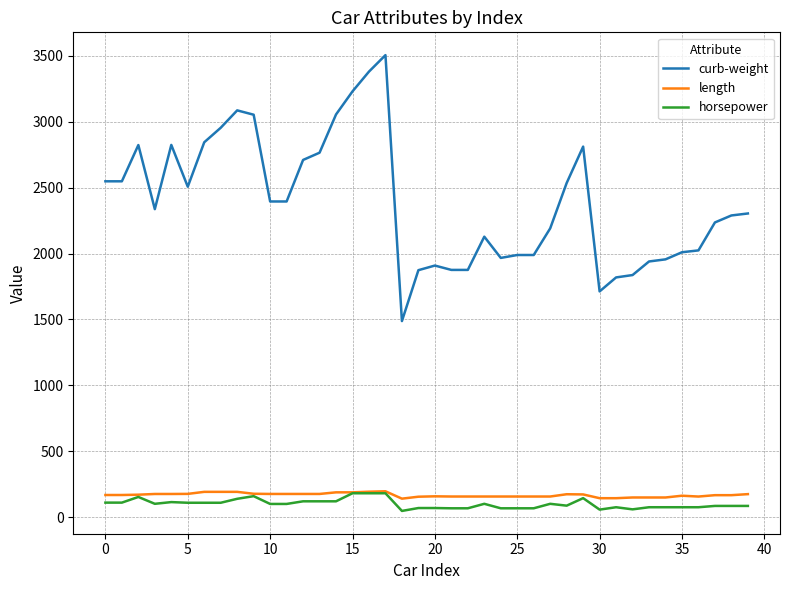

Which series has the largest total across all categories?

curb-weight